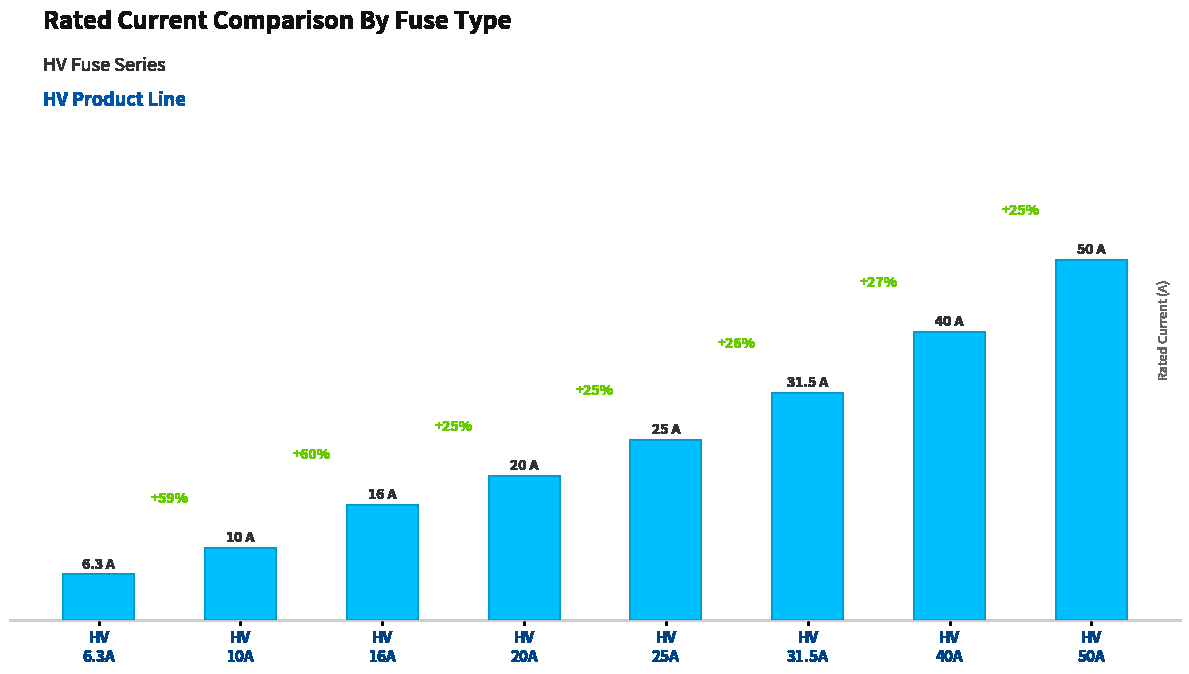

What is the change in value from HV
31.5A to HV
40A?

+8.5